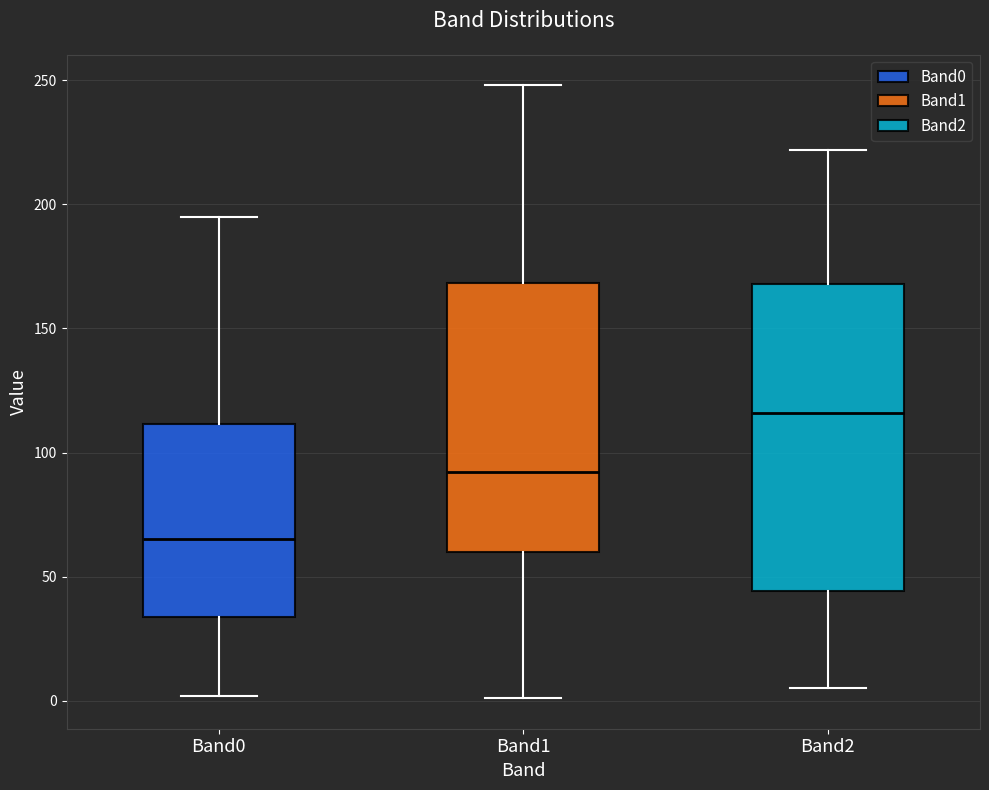

Reading left to right, read every box against the y-axis: the position of its median line, the range the box covers, and the ends of its whiskers. The values are not printed on the chart, so give them approximately, as read against the axis.

Band0: median 65, box 35 to 110, whiskers 0 to 195
Band1: median 90, box 60 to 170, whiskers 0 to 250
Band2: median 115, box 45 to 170, whiskers 5 to 220